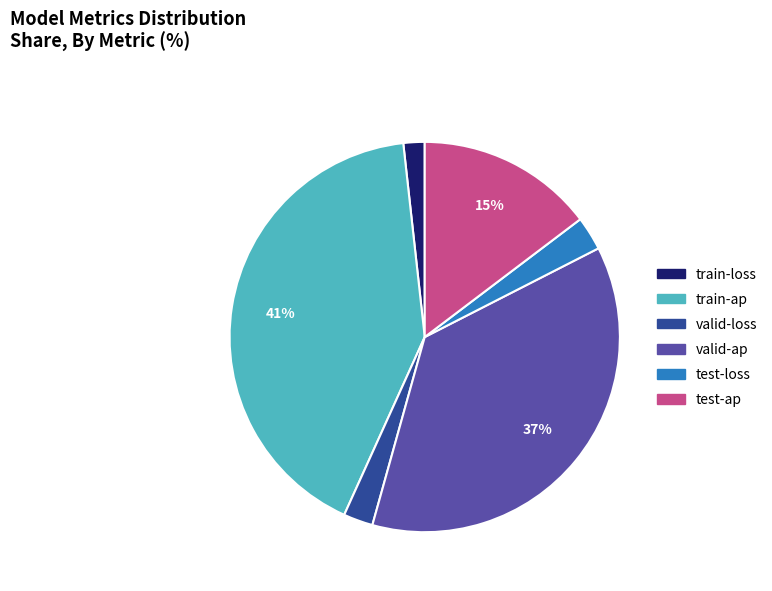

Is there a majority slice in this chart?

No